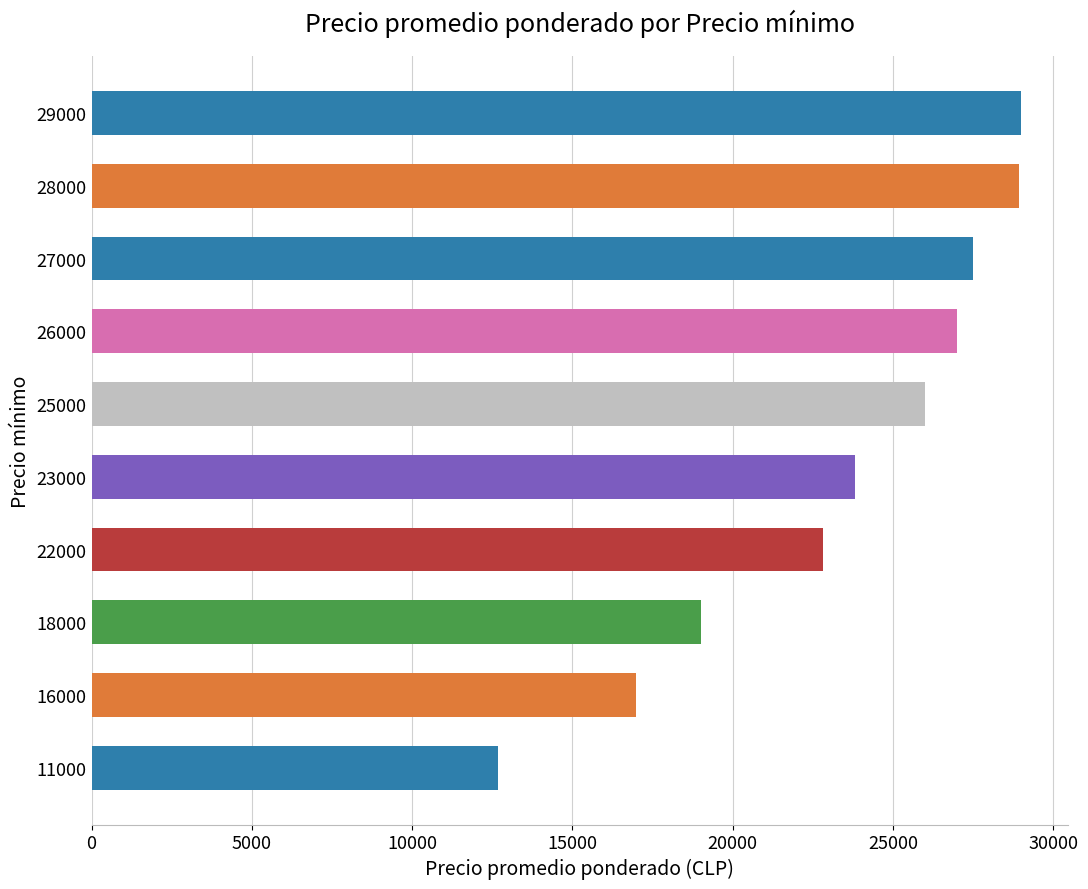

The chart shows a value of 17000 at 16000. True or false?

True